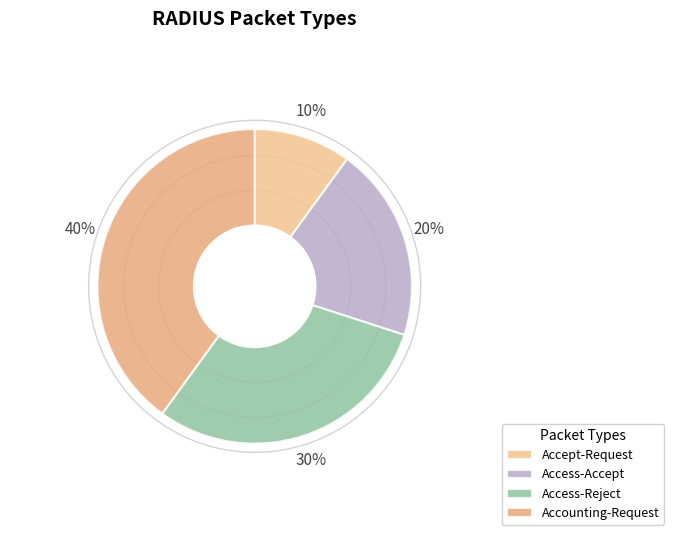

Between Access-Accept and Access-Reject, which is larger?

Access-Reject